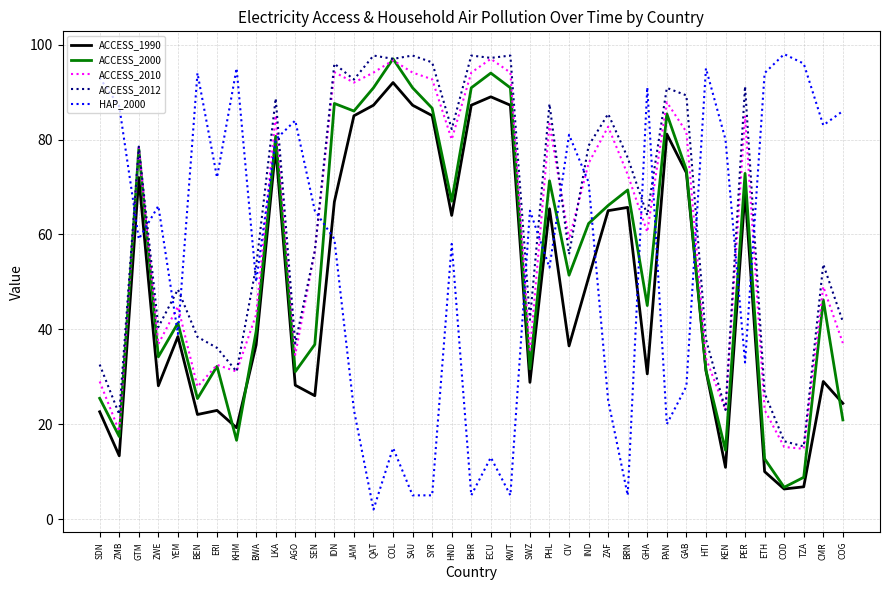

Is the value of ACCESS_2012 at CIV greater than the value of ACCESS_1990 at GAB?

No